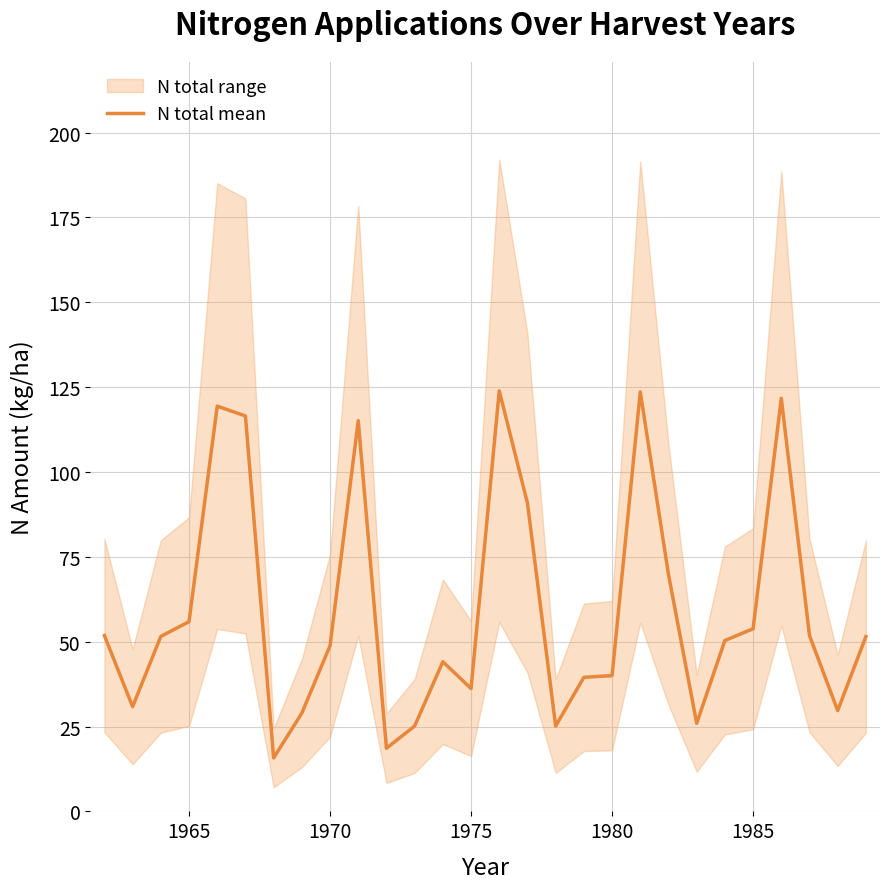

How many data points are above 51?

14